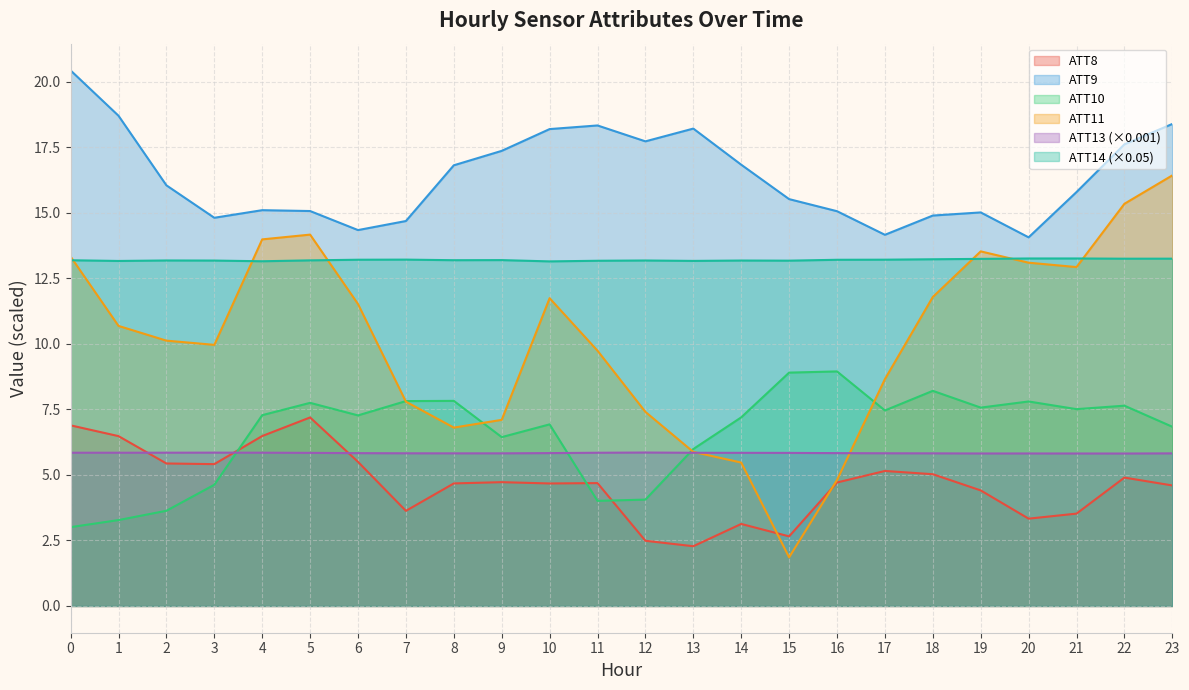

Is the value of ATT10 at 6 greater than the value of ATT14 at 18?

No